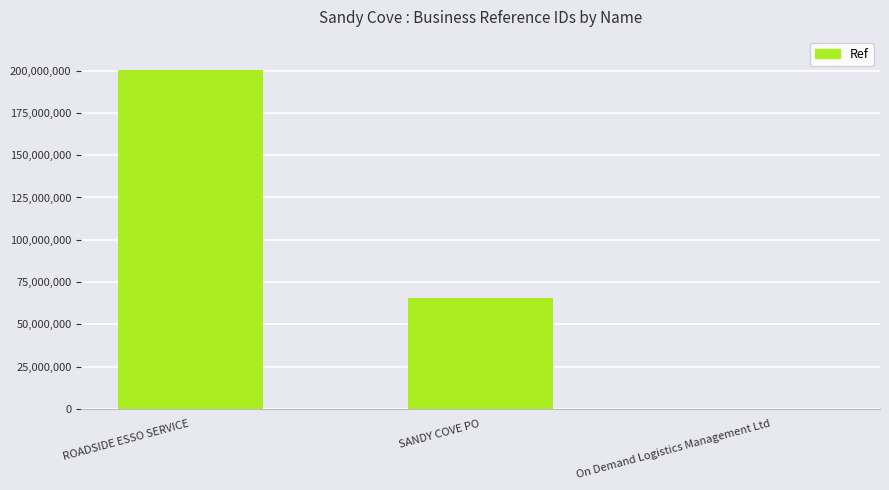

Count the number of data series in this chart.

1